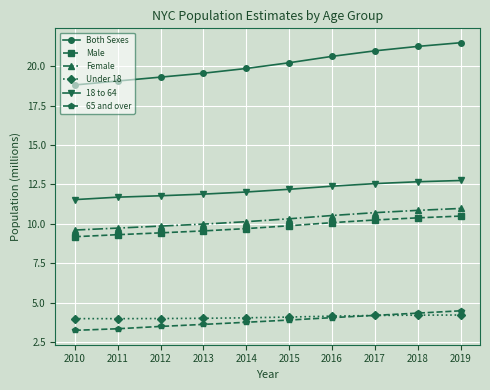

Is it true that 65 and over equals 2.4 at 2016?

False